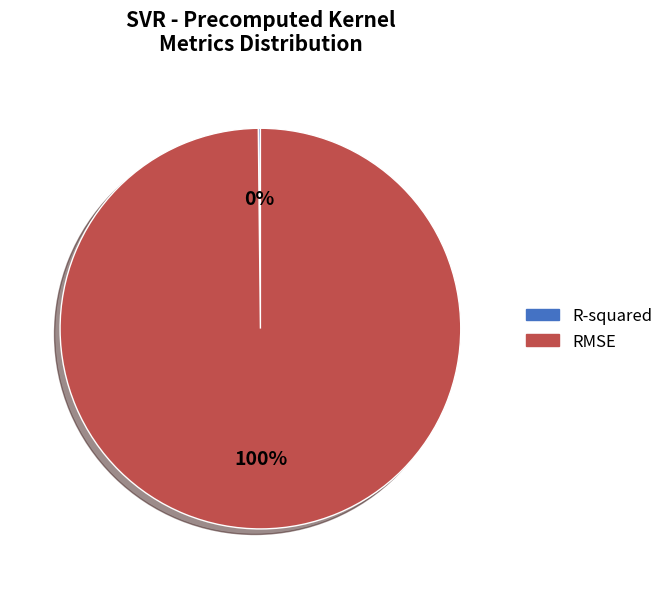

What is the largest slice in the pie chart?

RMSE